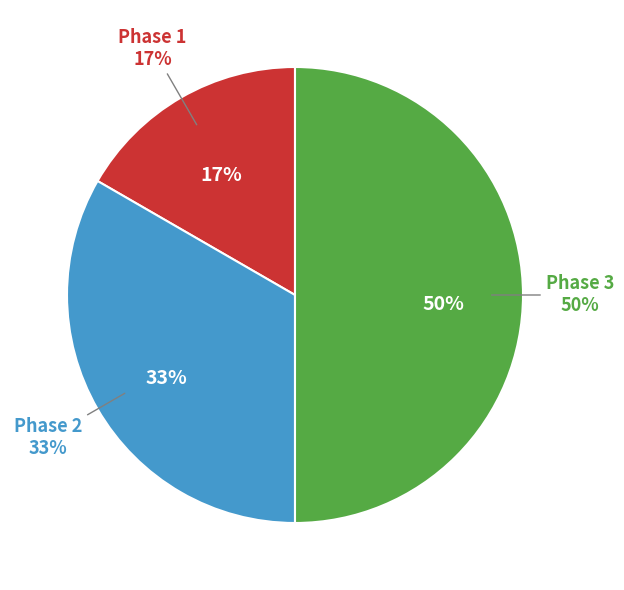

To the nearest percent, what is the difference between the largest and smallest slice percentages?

33%